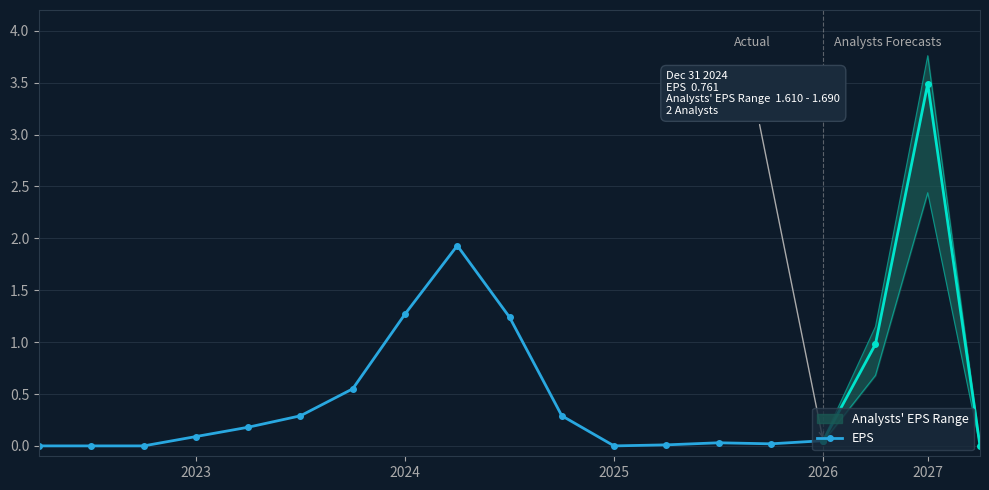

True or false: EPS has a value of -1.2 at 2025.

False